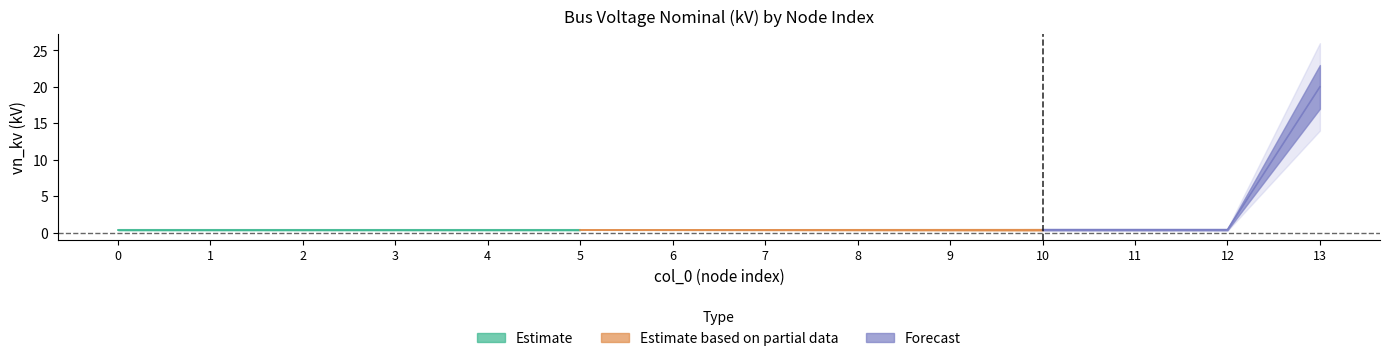

What is the sum of the values at 2 and 5?

0.8